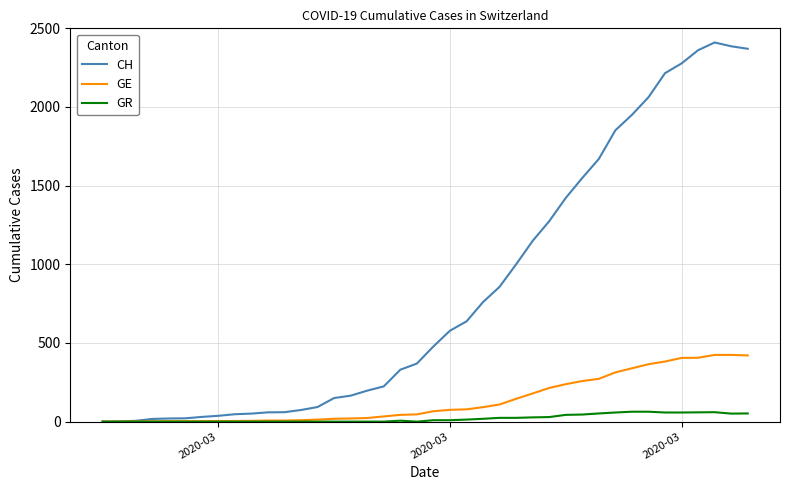

What is the highest value of the GE series?

424